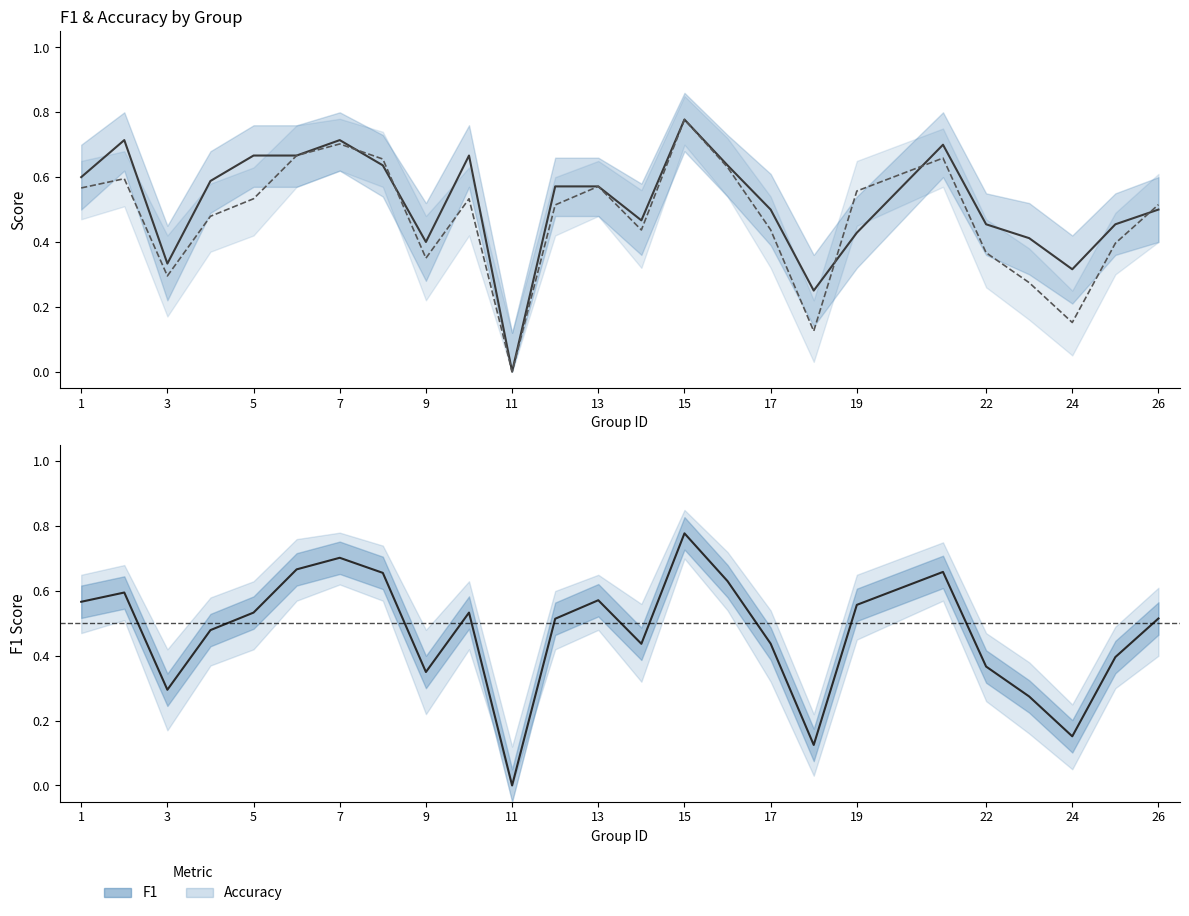

Is the value of f1 at 19 greater than the value of accuracy at 15?

No